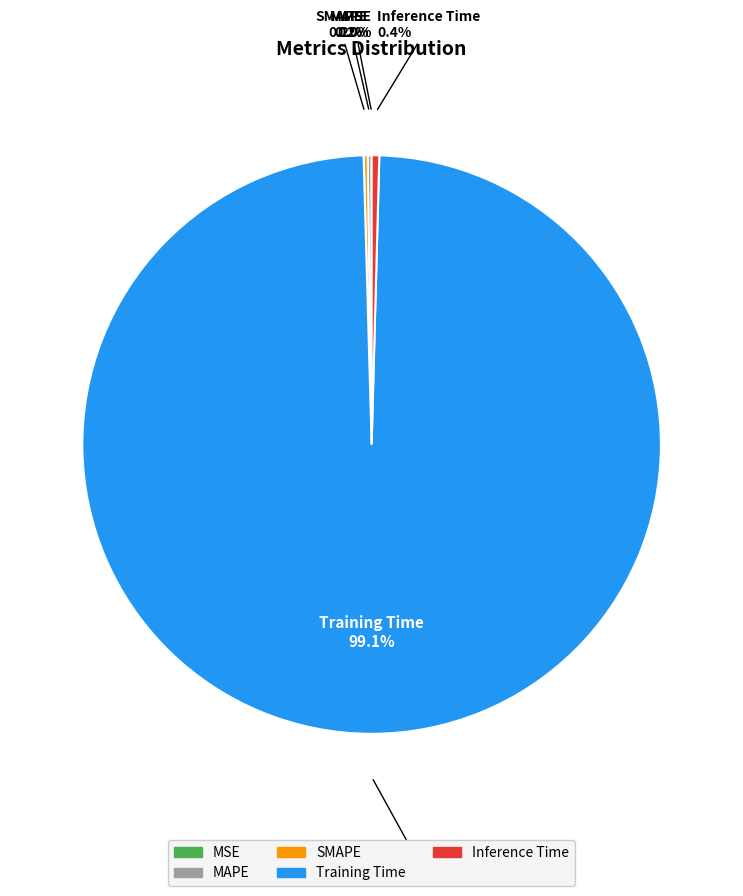

Is the sum of MSE and SMAPE greater than half?

No